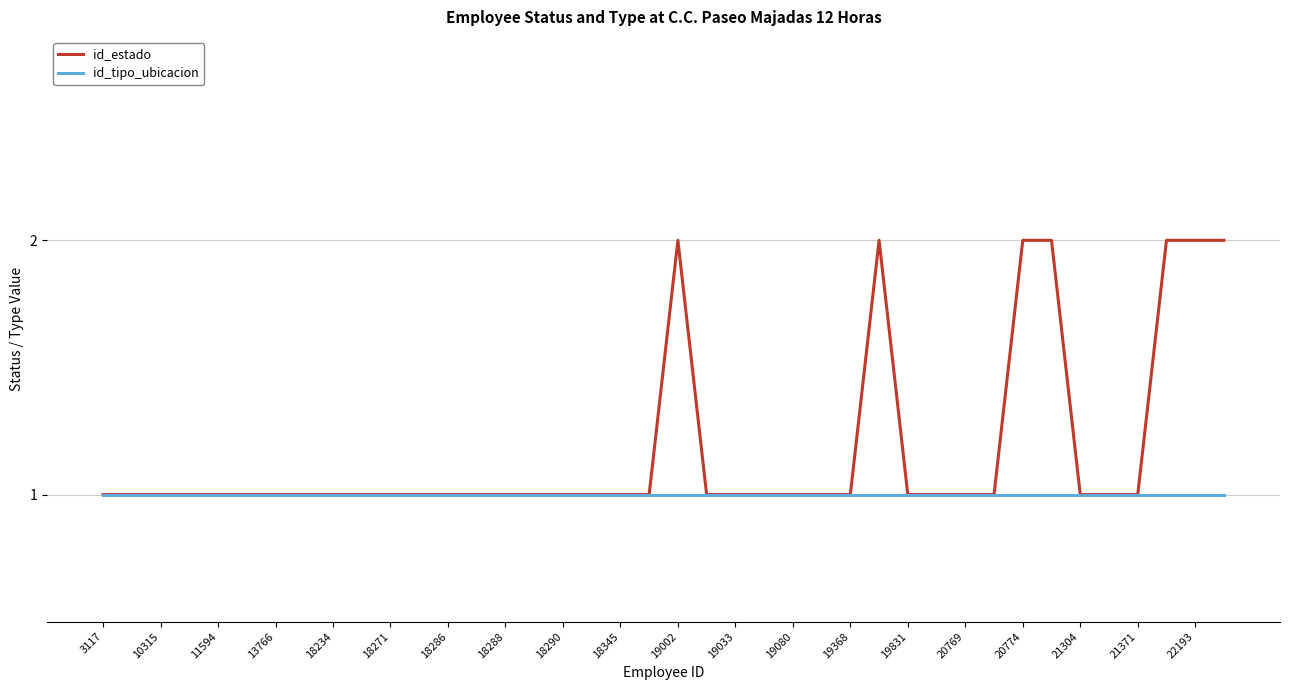

Which series has the largest range (max minus min)?

id_estado